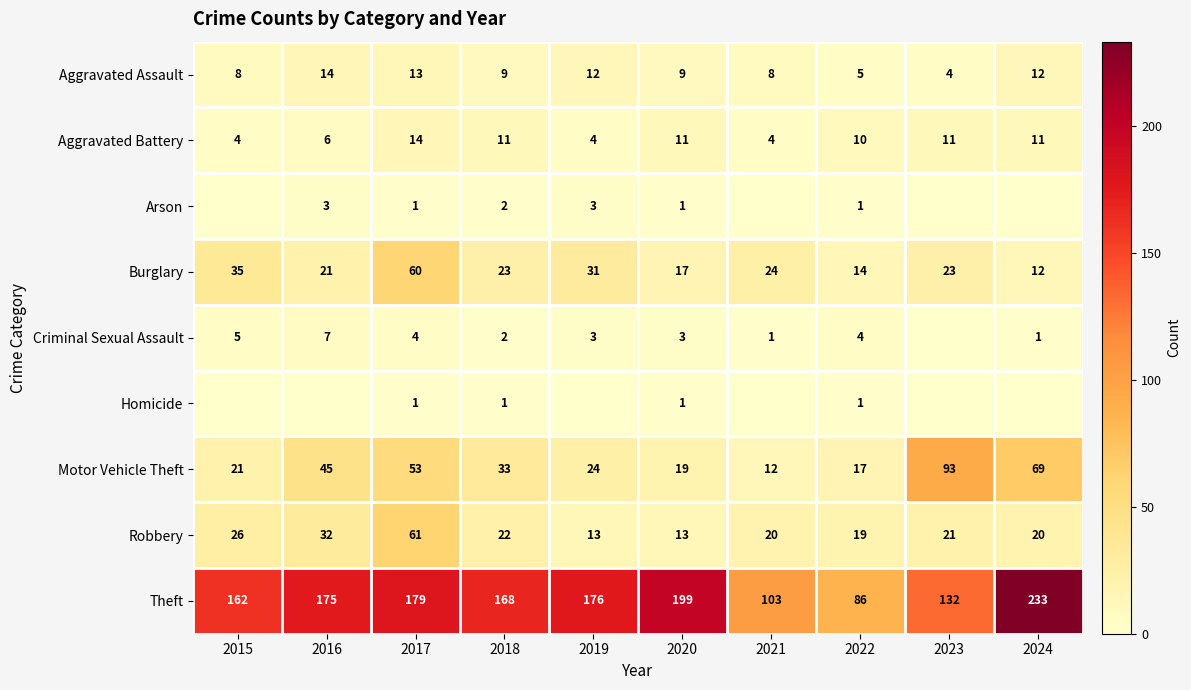

Where does the Aggravated Battery series first go above 11?

2017